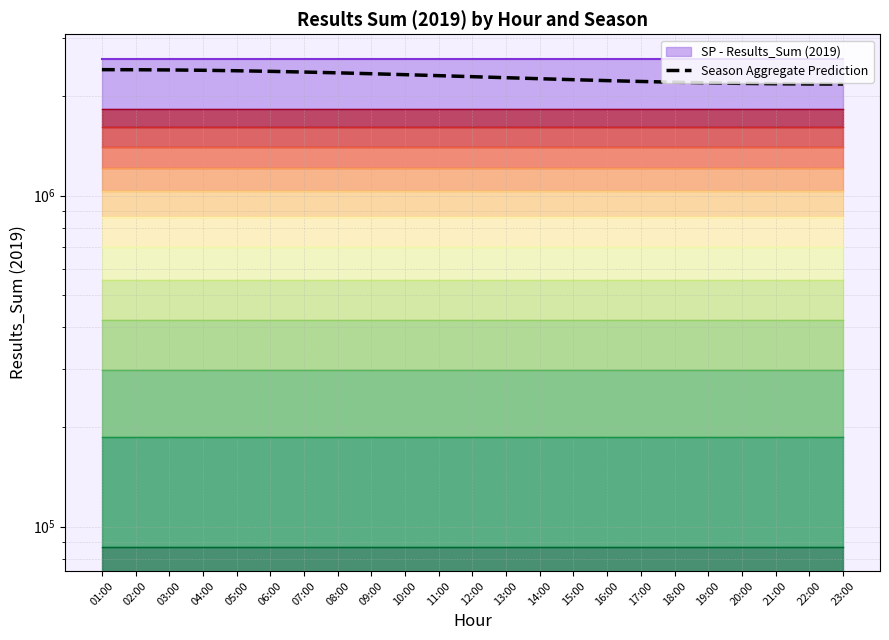

At which category does the chart reach its minimum across all series?

23:00